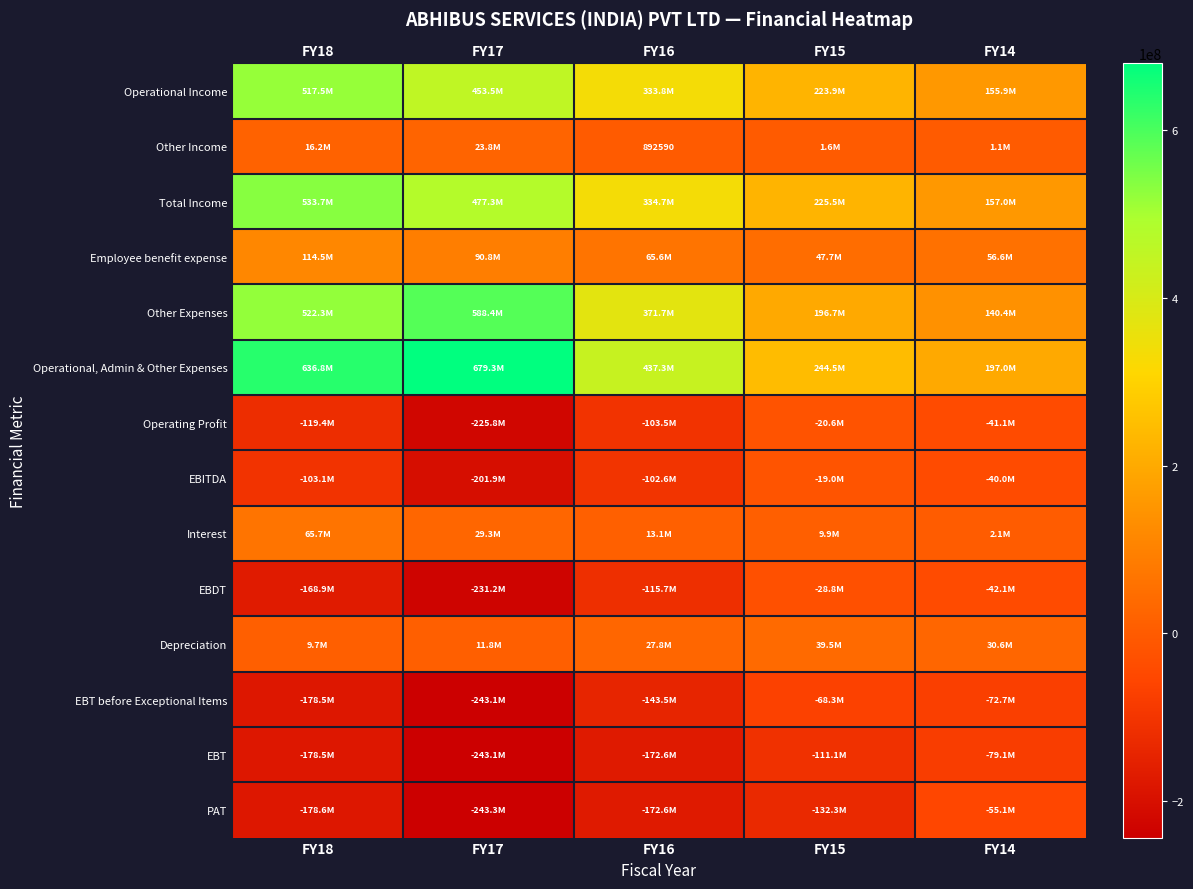

What is the maximum value for Depreciation?

39453894